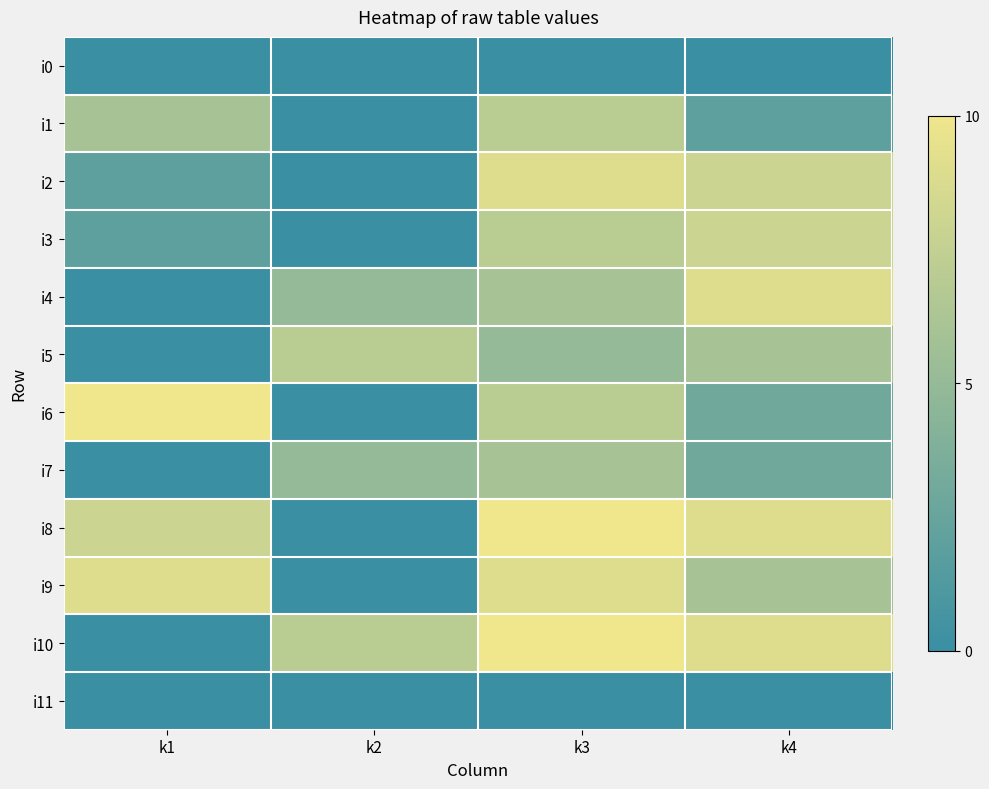

How many categories are shown in the chart?

4